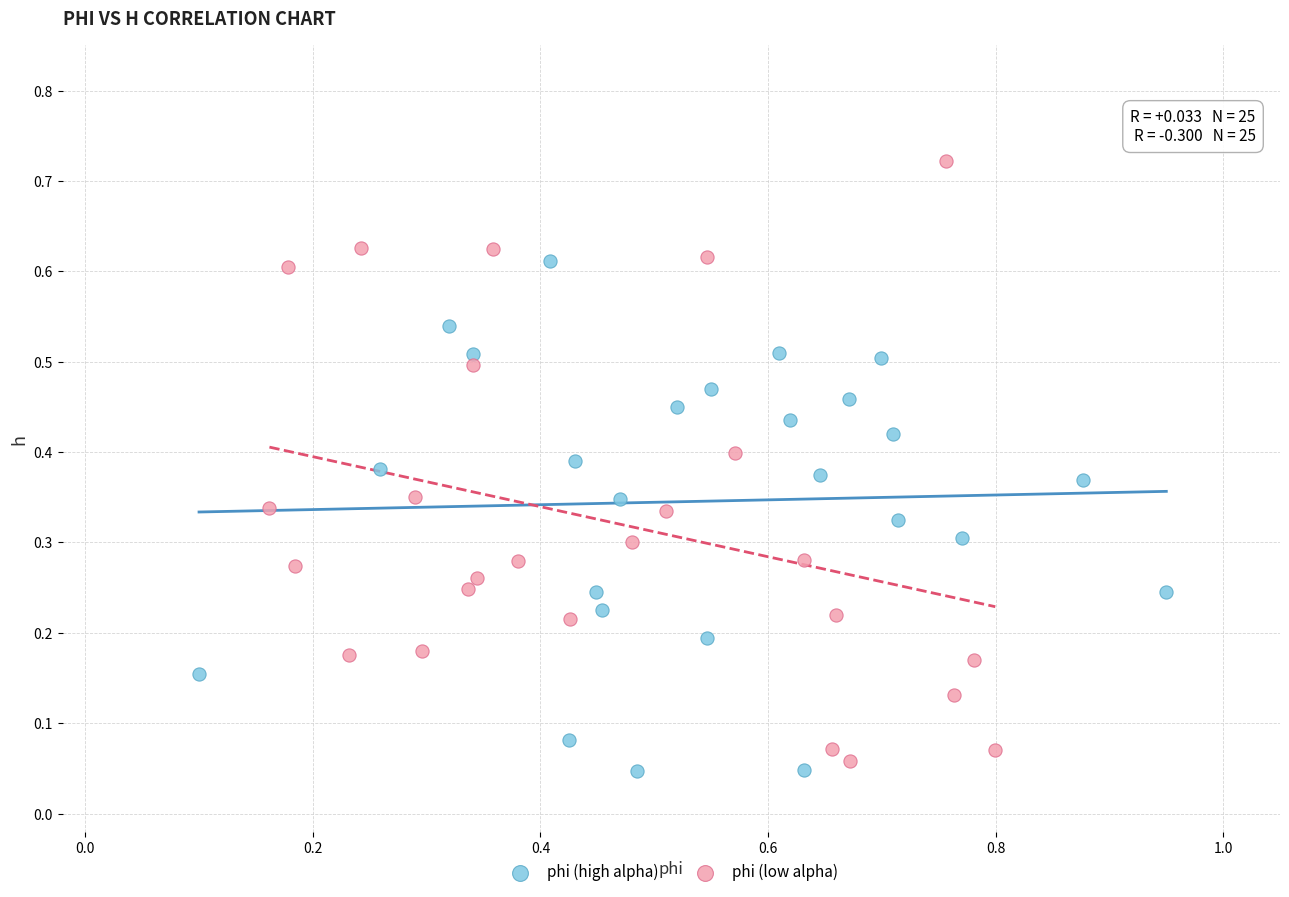

Which series has the largest Y range (max minus min)?

phi (low alpha)